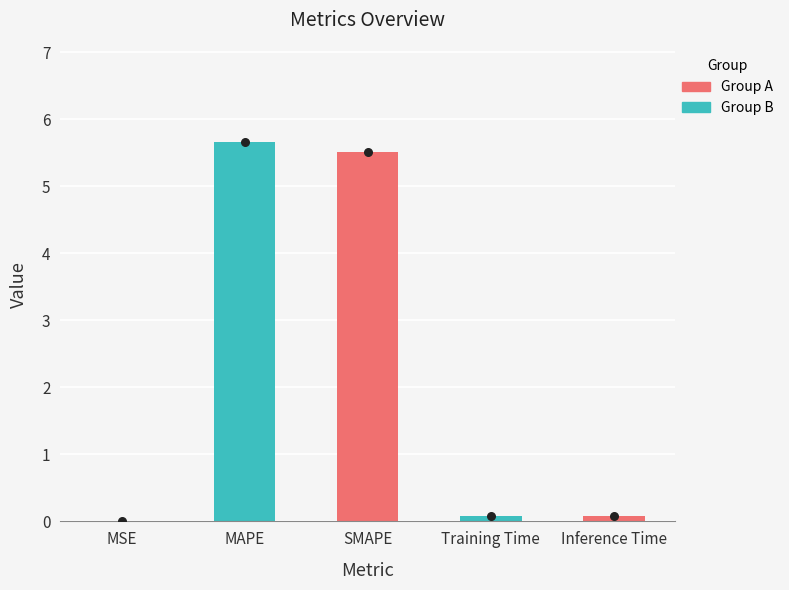

What is the change in value from MSE to MAPE?

+5.7